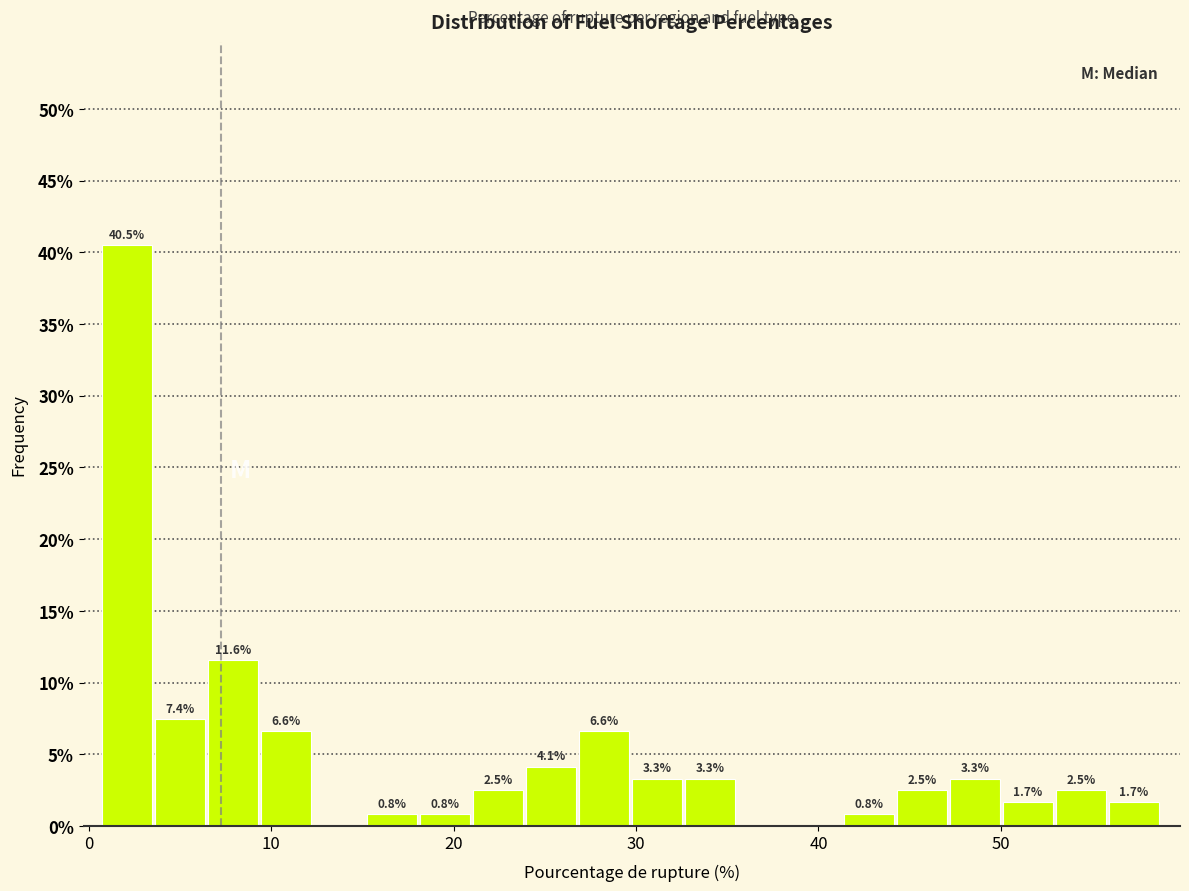

Read against the x-axis, roughly where is the centre of the tallest bar?

2